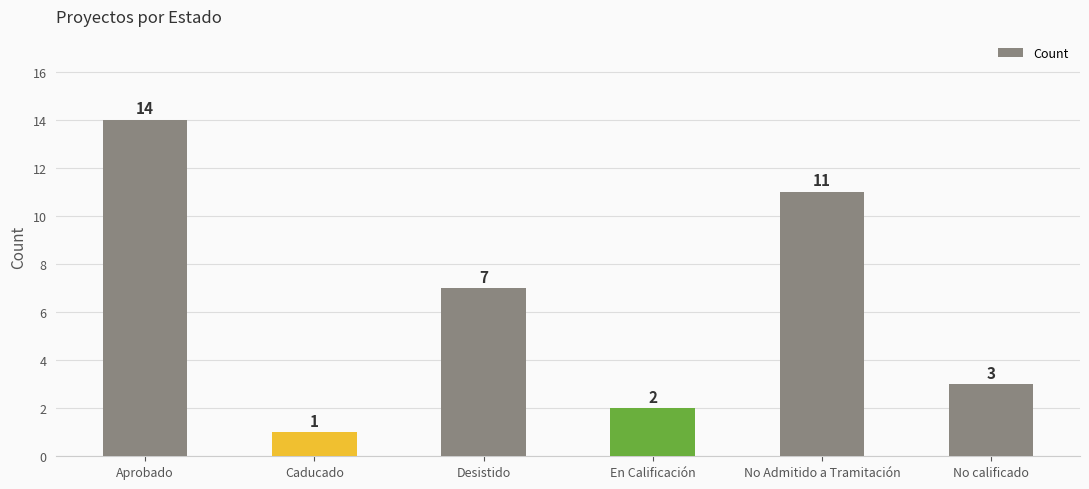

What is the average value?

6